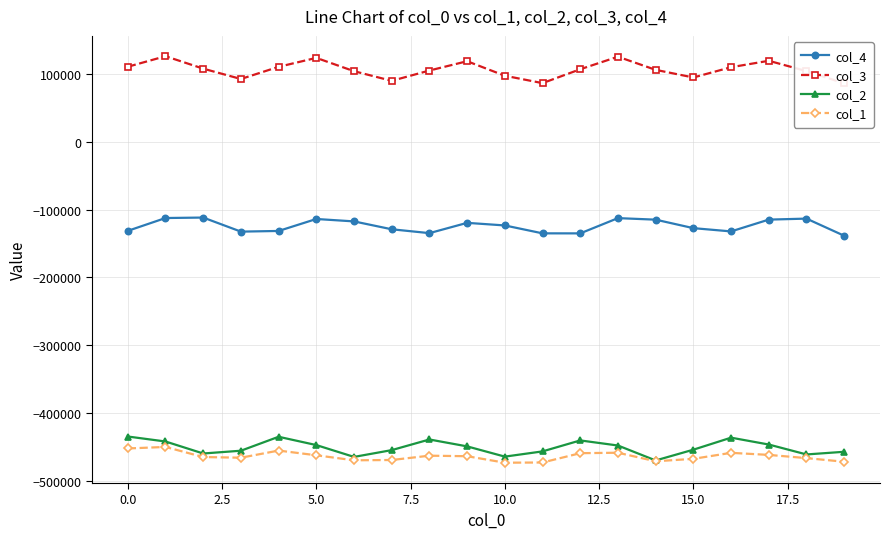

The value of col_3 at 12 is 160050. True or false?

False